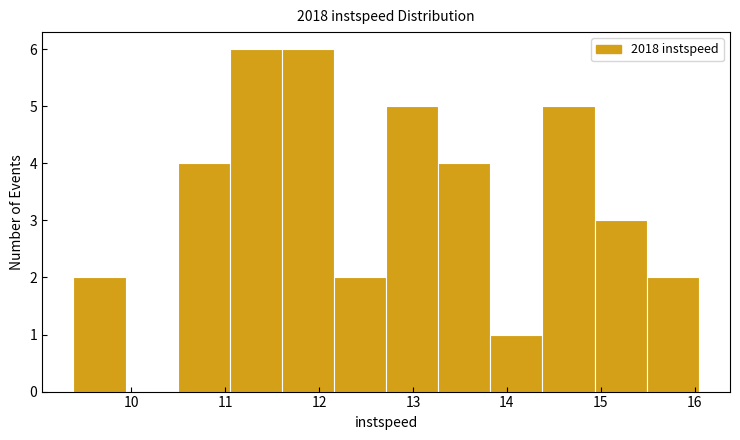

How tall is the bar that spans 11.0 to 11.6 on the x-axis? Neither the bar edges nor the heights are printed on the chart, so give them approximately, as read against the axes.

6